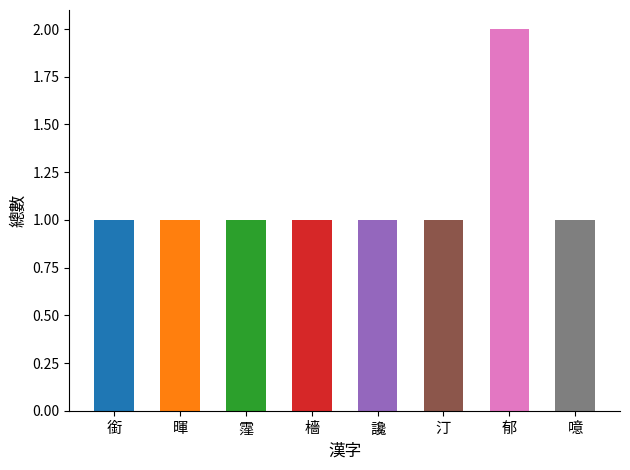

How many values are between 1 and 2?

8